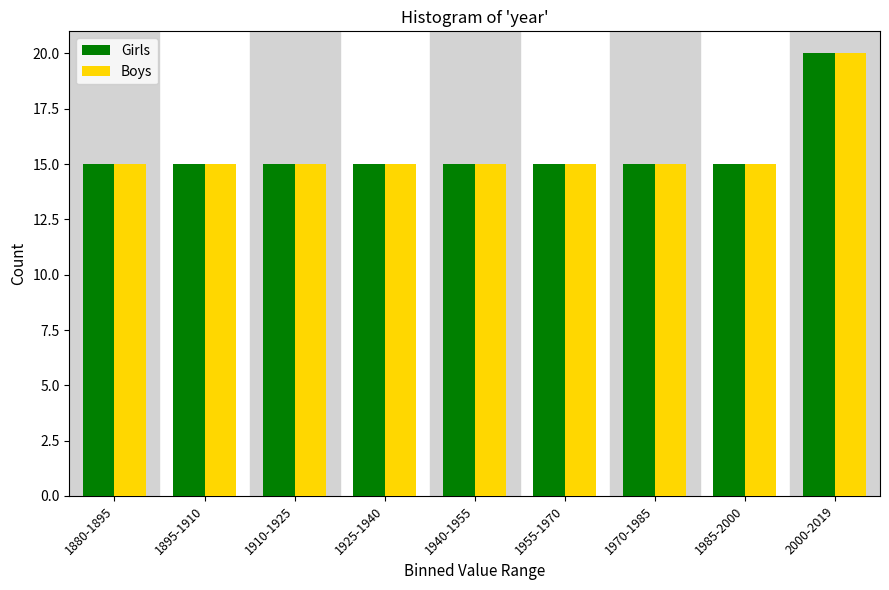

Reading left to right, what are all the values shown in this chart?

Girls: 15	15	15	15	15	15	15	15	20
Boys: 15	15	15	15	15	15	15	15	20